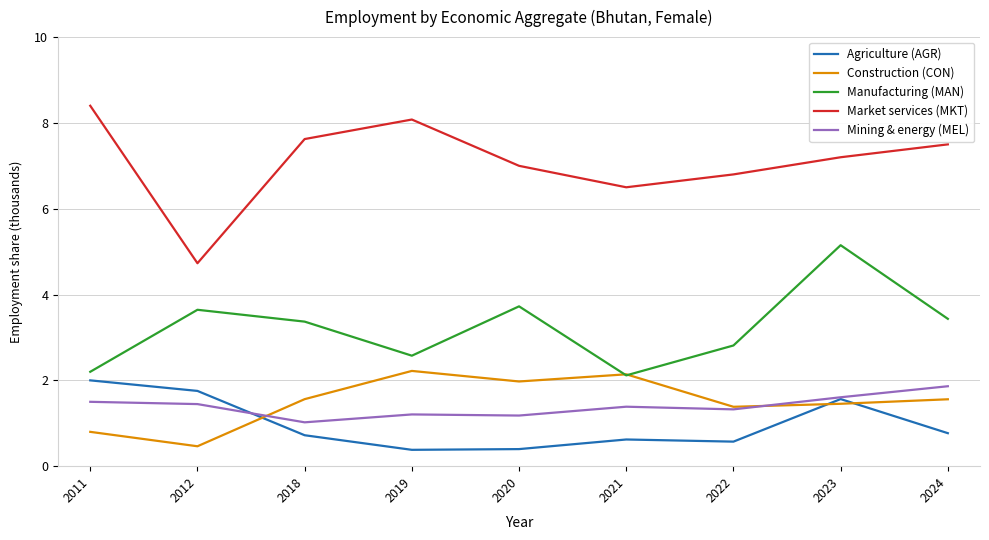

Which series has the largest range (max minus min)?

Market services (MKT)